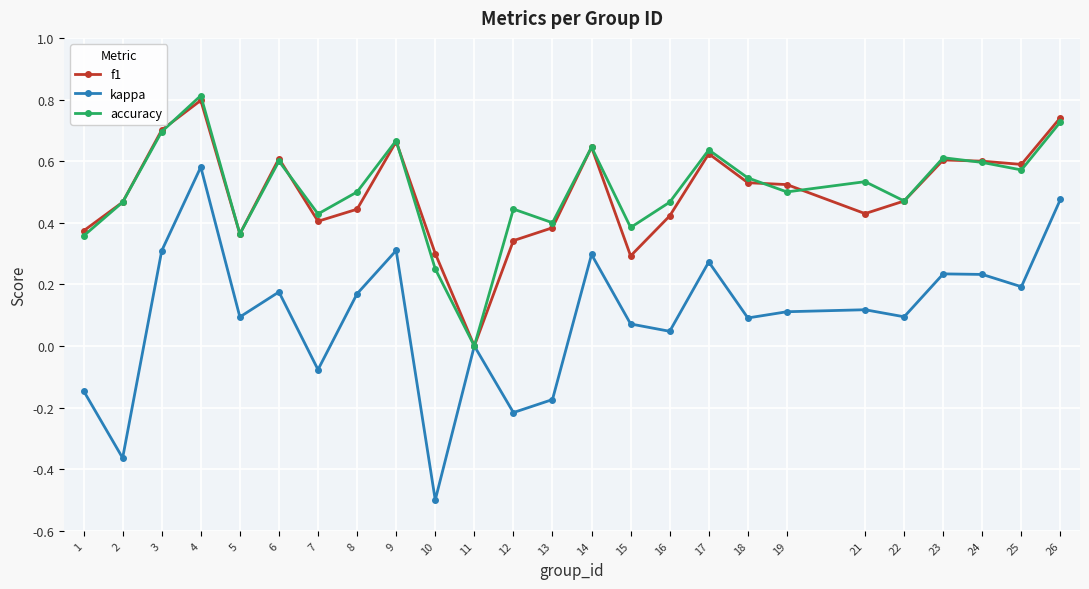

Is this an area chart (filled region under the line)?

No